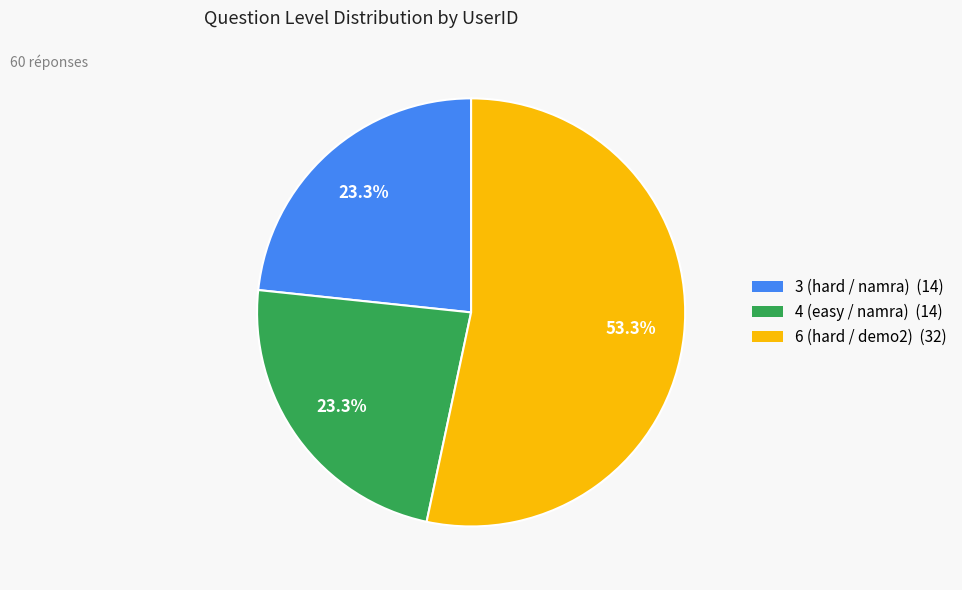

True or false: 4 (easy / namra) accounts for 23% of the total.

True